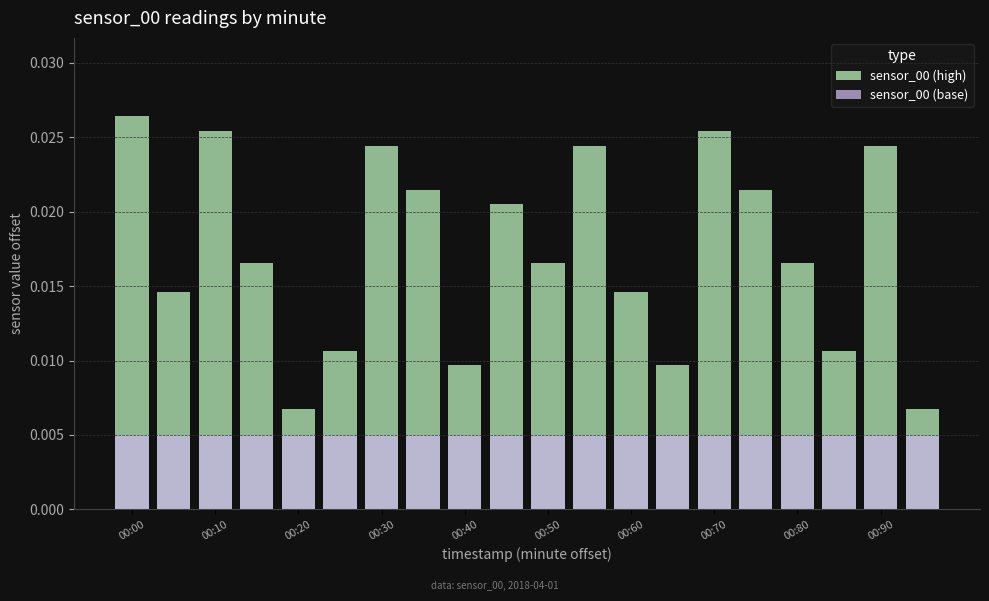

At which category is the sum across all series the highest?

00:00